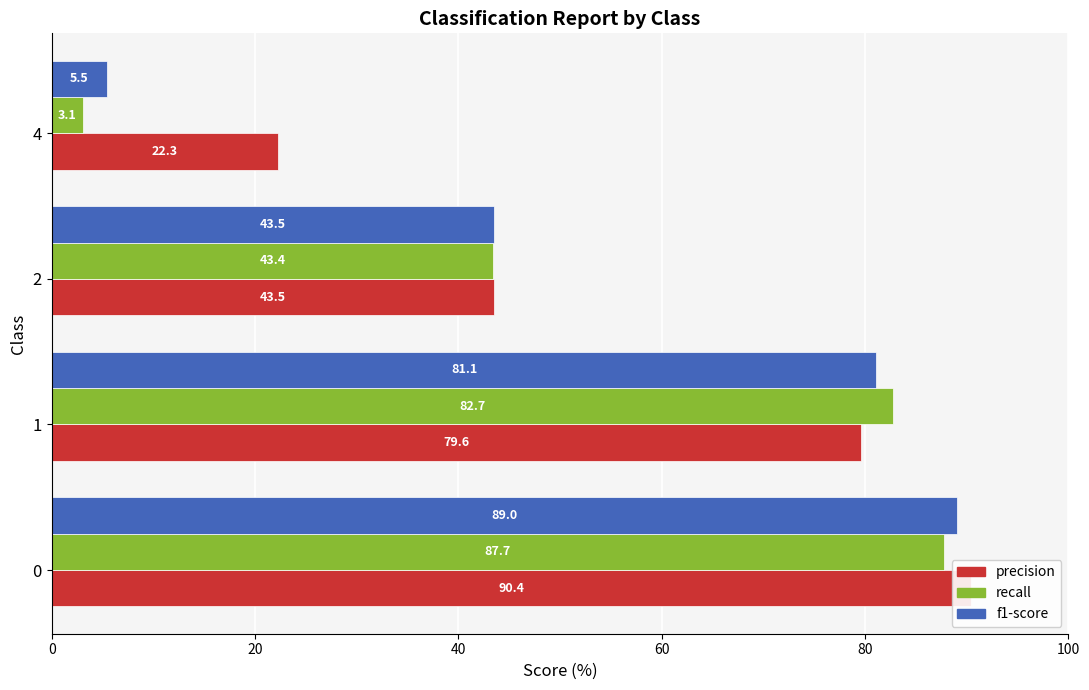

What is the sum of all precision values?

235.8